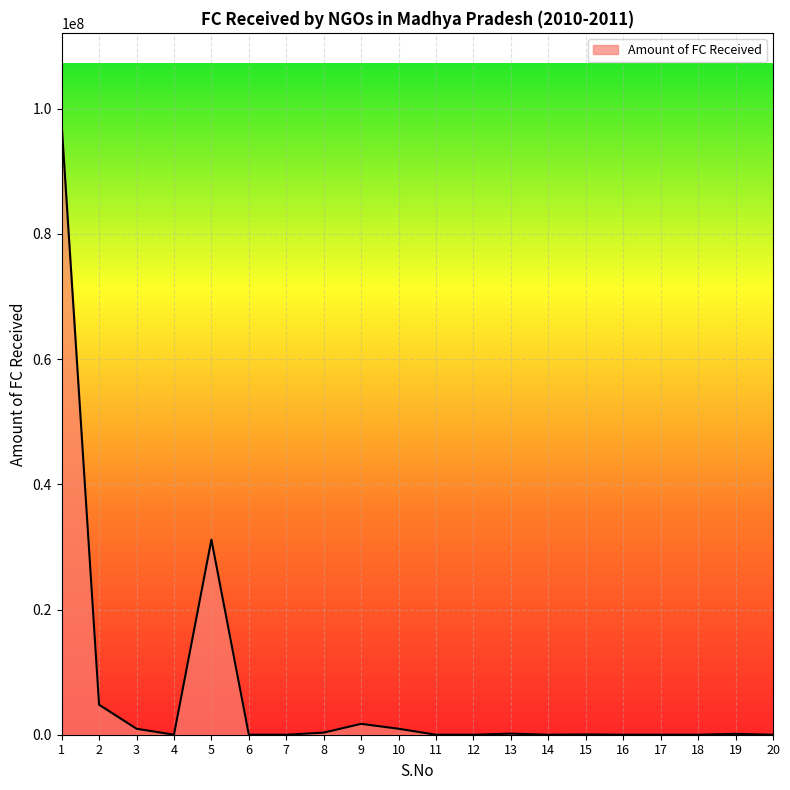

At which label is the value closest to 48741022?

5